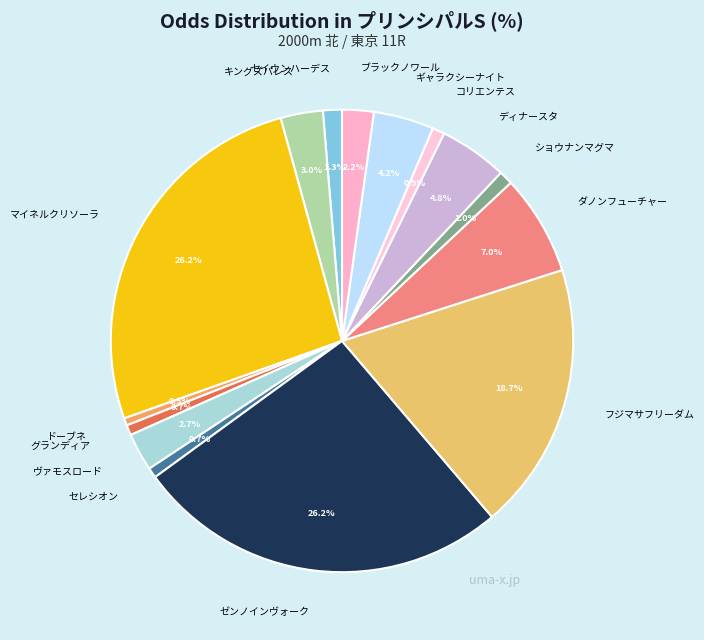

To the nearest percent, what portion does セレシオン represent?

1%